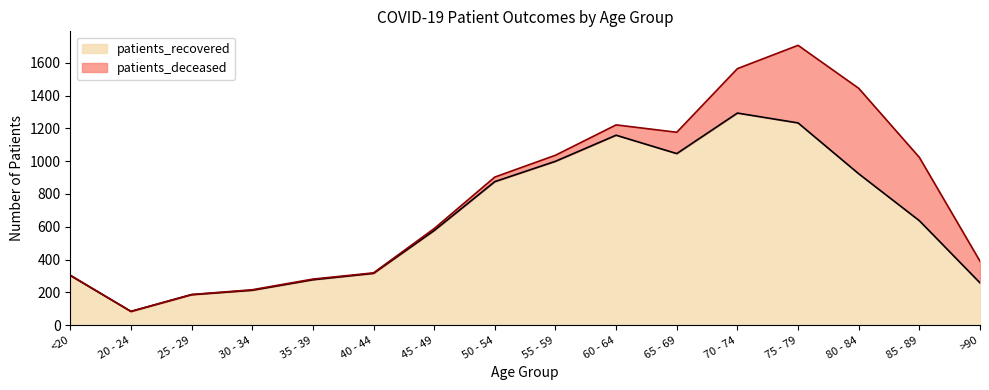

Which category has the lowest value across all series?

20 - 24